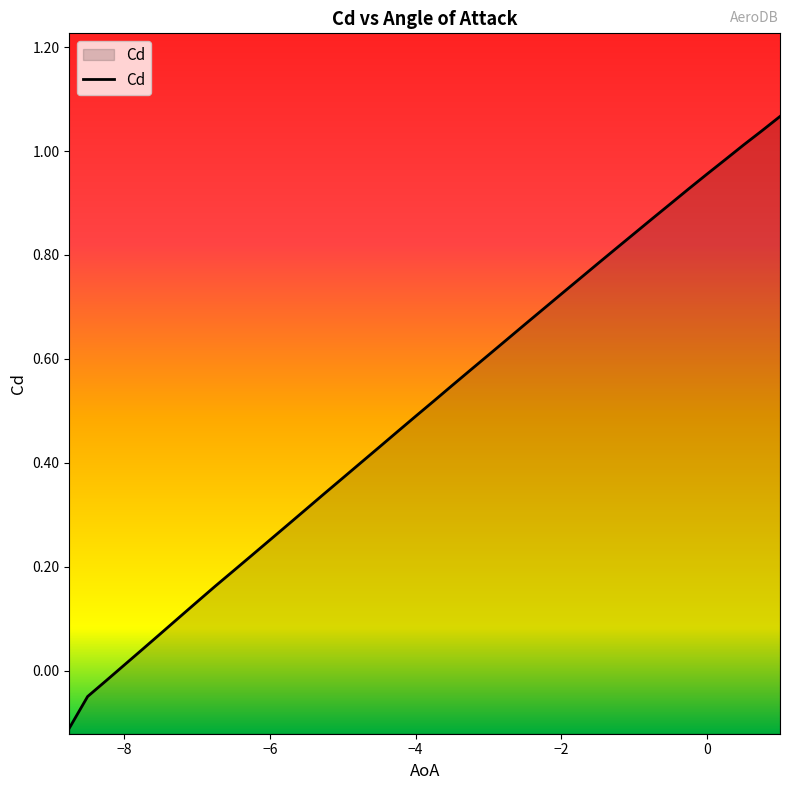

How many values are below zero?

3